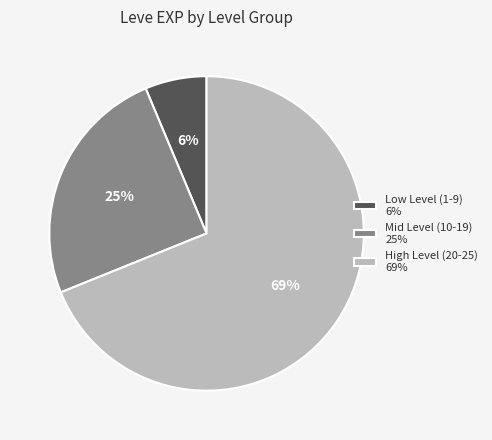

Between Low Level (1-9) 6% and High Level (20-25) 69%, which is larger?

High Level (20-25) 69%